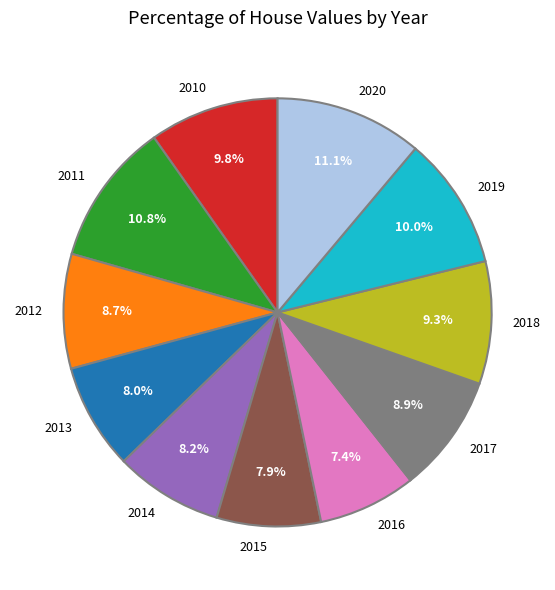

Between 2010 and 2016, which is larger?

2010